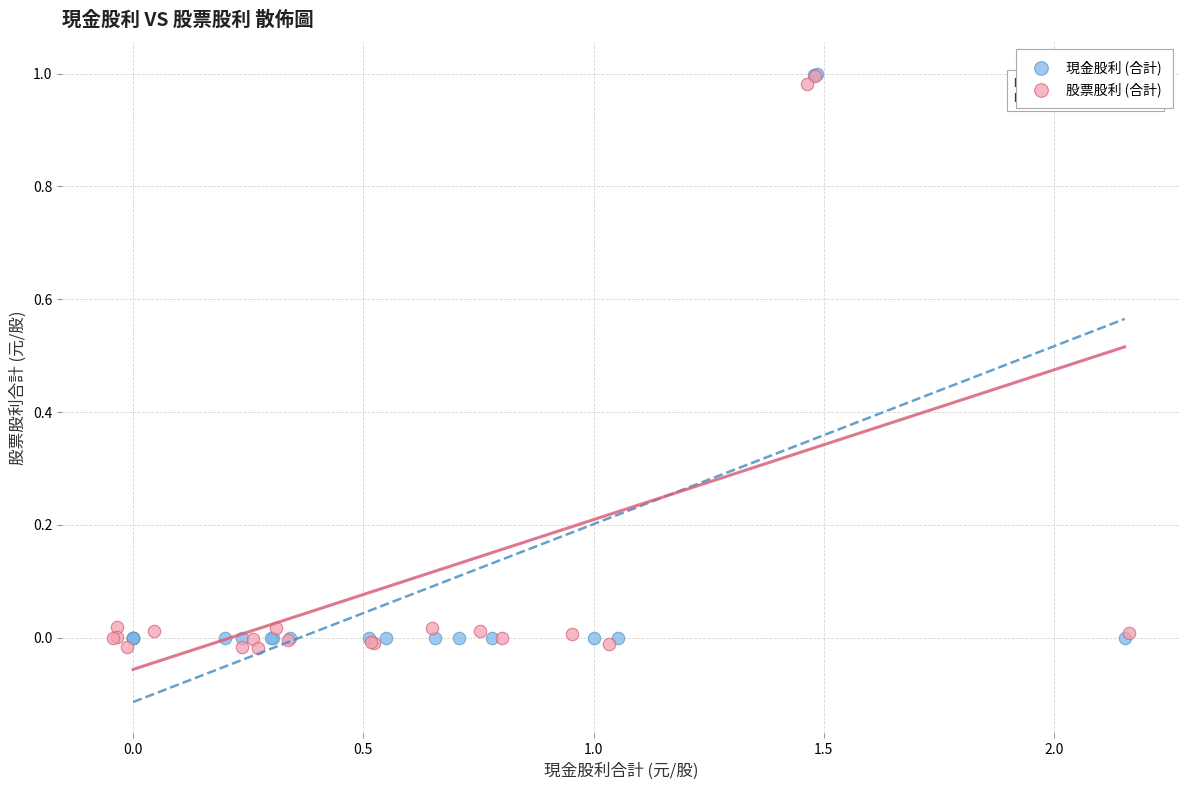

What are all the series names shown in the legend?

現金股利 (合計), 股票股利 (合計)